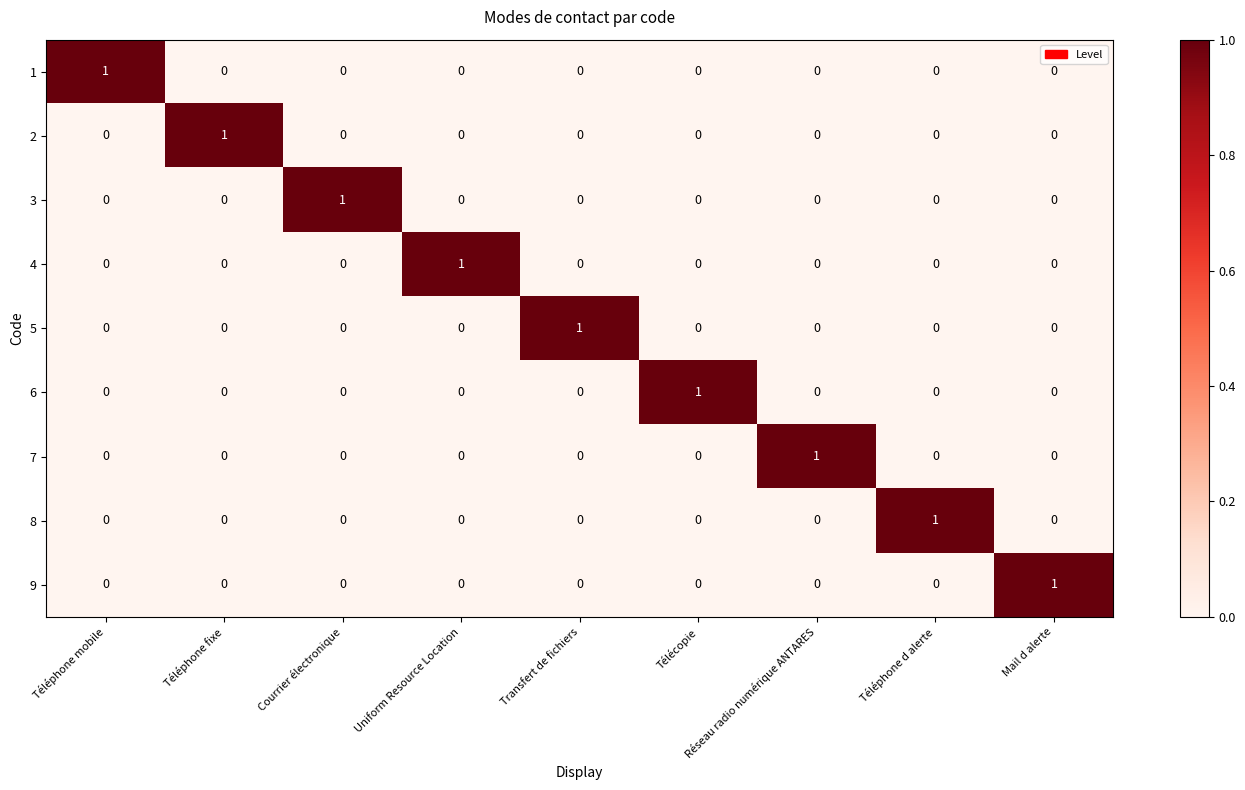

At which label does 8 reach its peak?

Téléphone d alerte